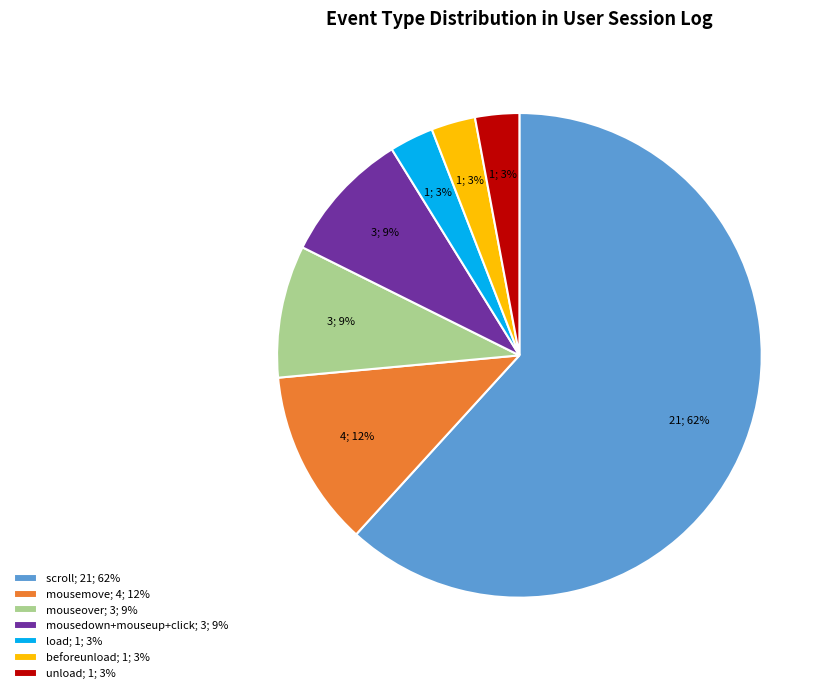

Does scroll represent more than half of the total?

Yes